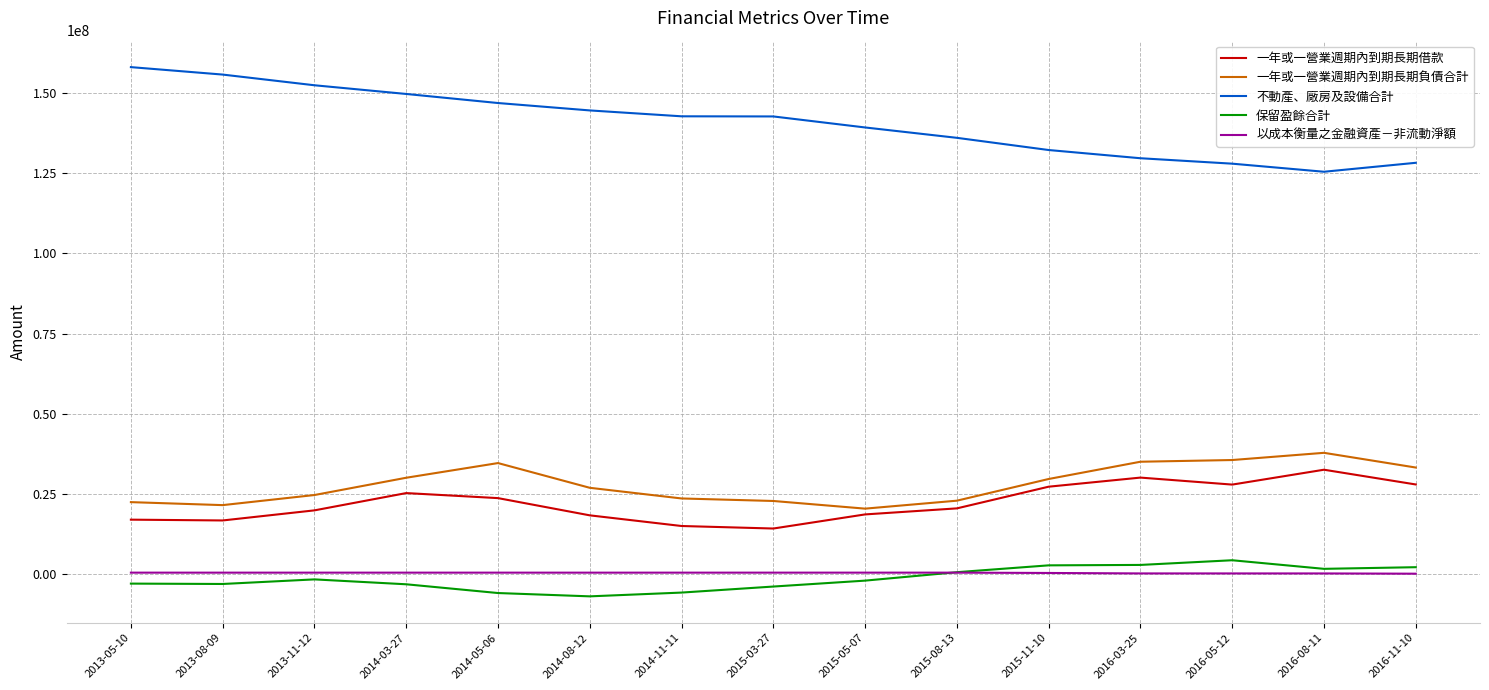

Which series has the largest total across all categories?

不動產、廠房及設備合計